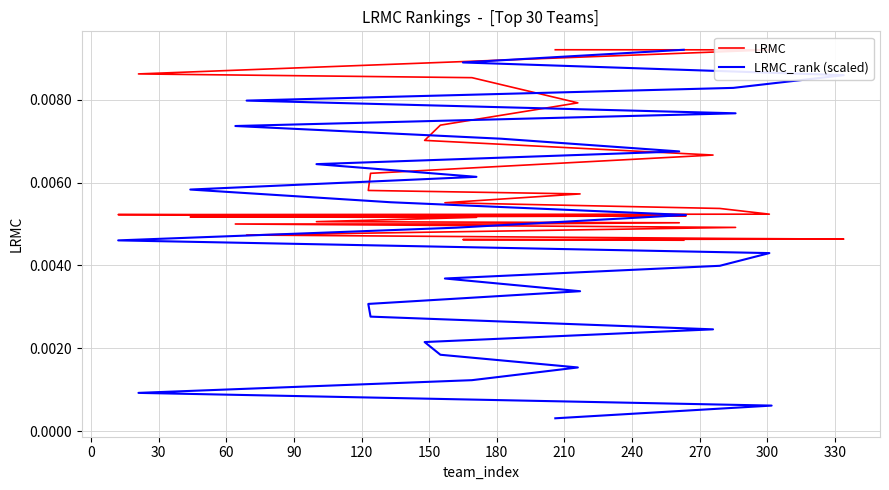

Rank the series by their average value, from highest to lowest.

LRMC, LRMC_rank (scaled)